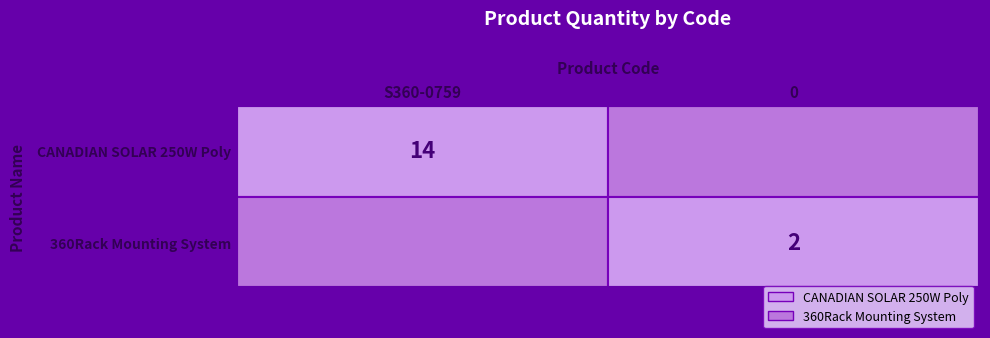

Is it true that CANADIAN SOLAR 250W Poly equals 3 at S360-0759?

False